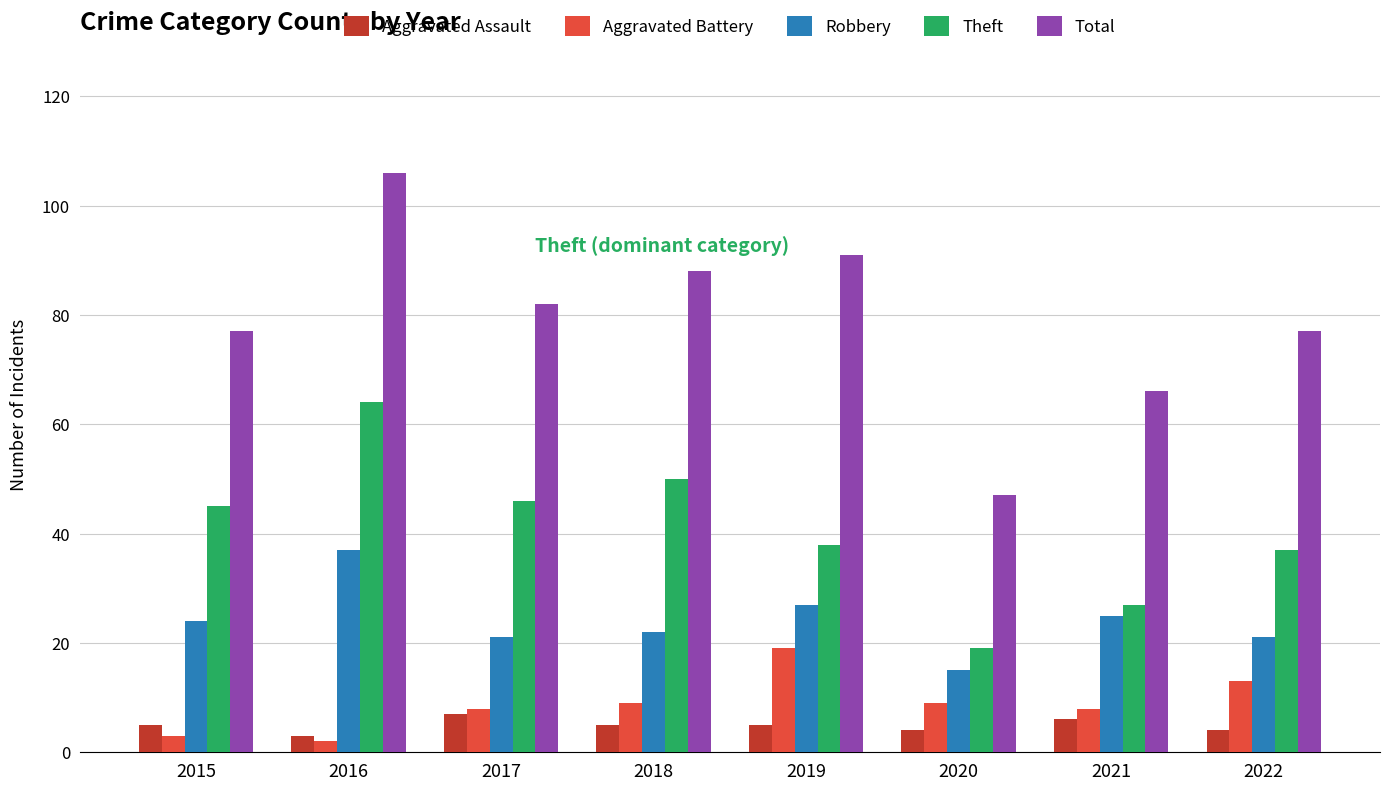

What is the spread (max minus min) of values at 2019?

86